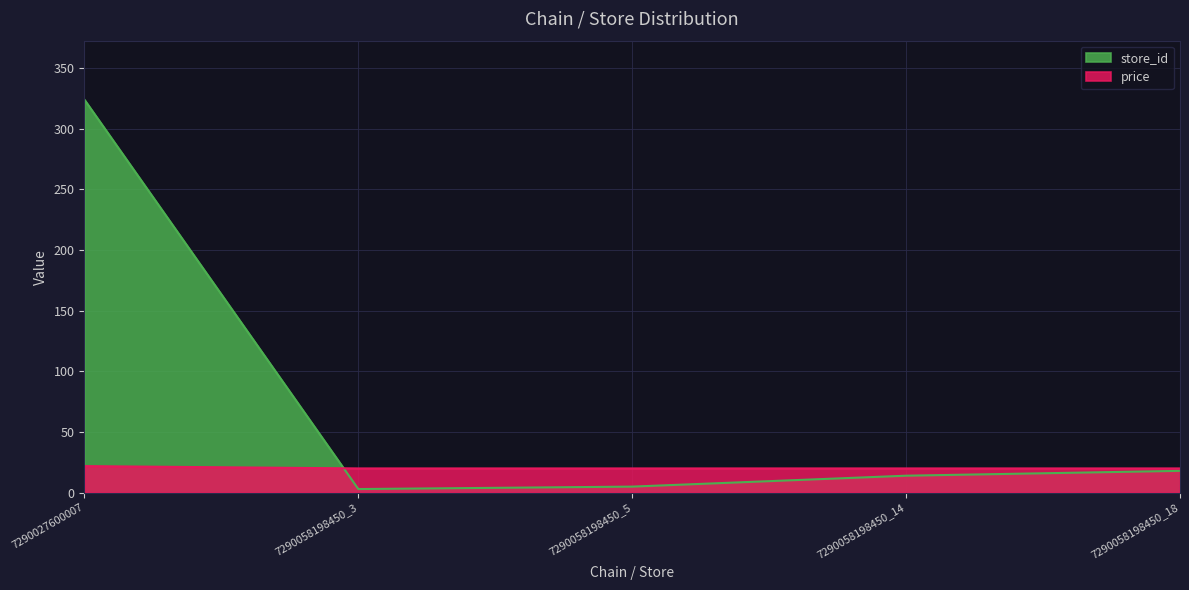

Rank the series by their maximum value, from lowest to highest.

price, store_id